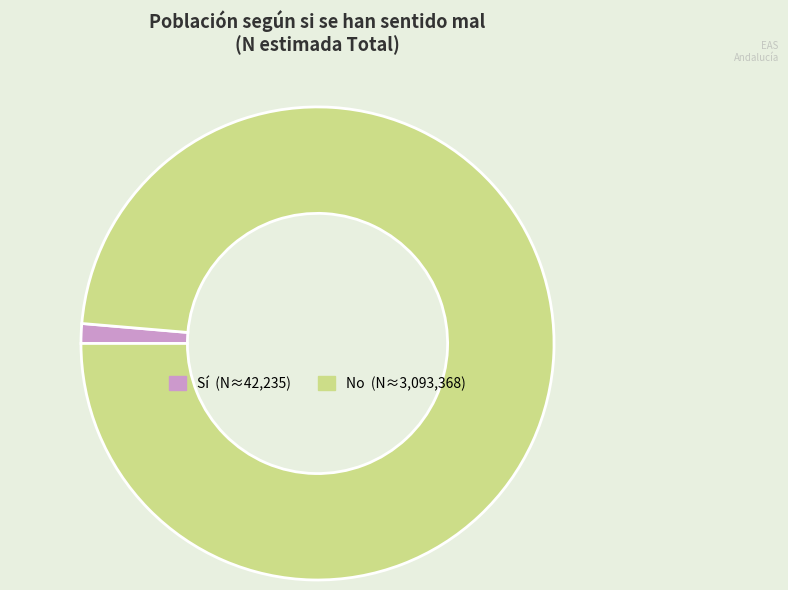

Is there a majority slice in this chart?

Yes